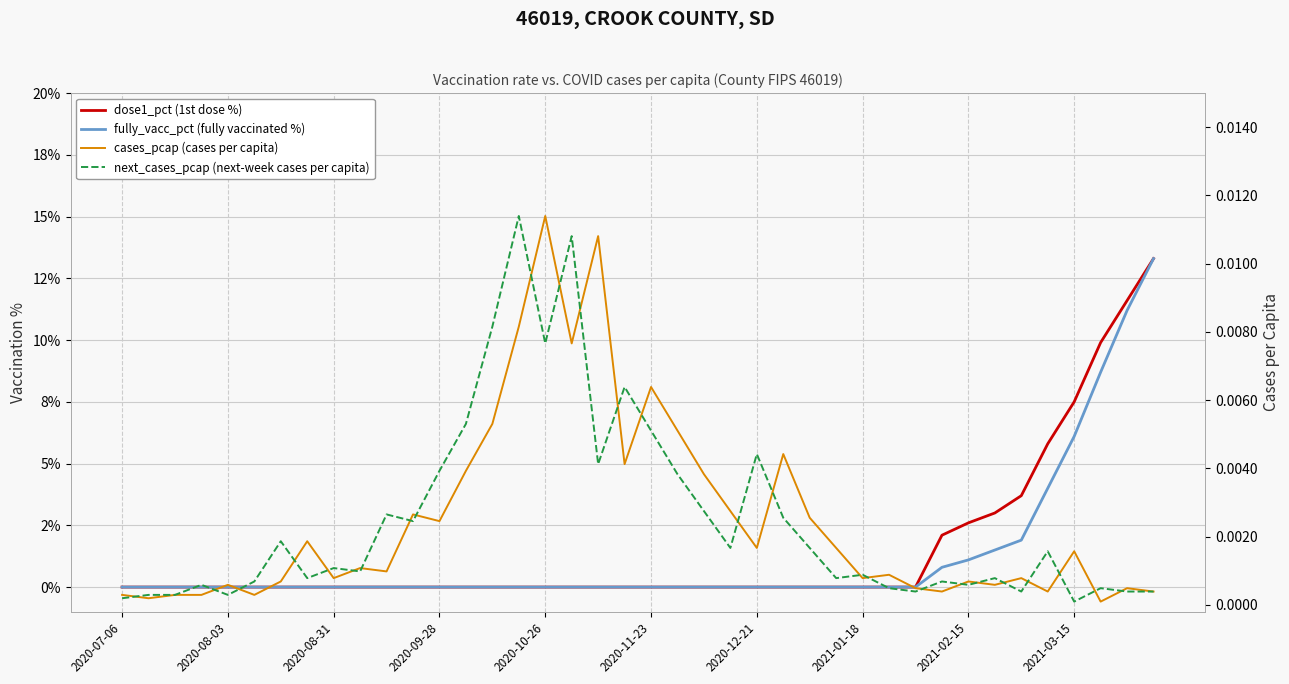

True or false: fully_vacc_pct (fully vaccinated %) and dose1_pct (1st dose %) cross at least once.

False